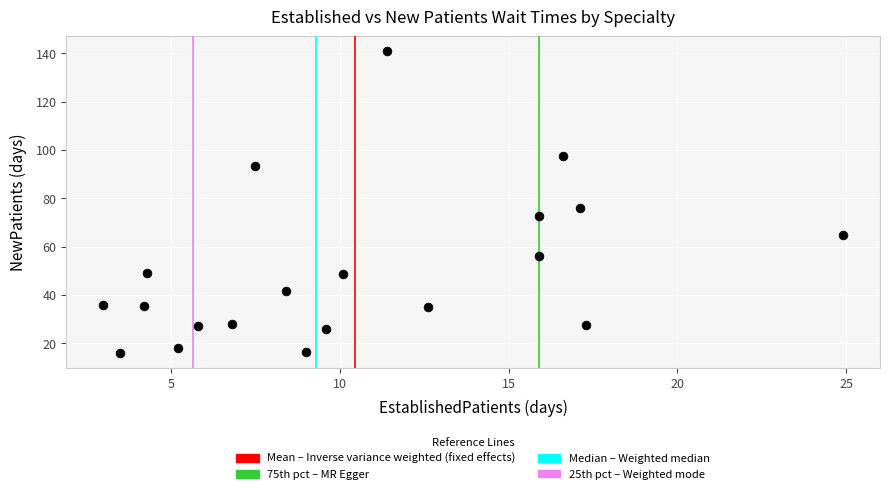

What is the range of X values (max minus min)?

21.9